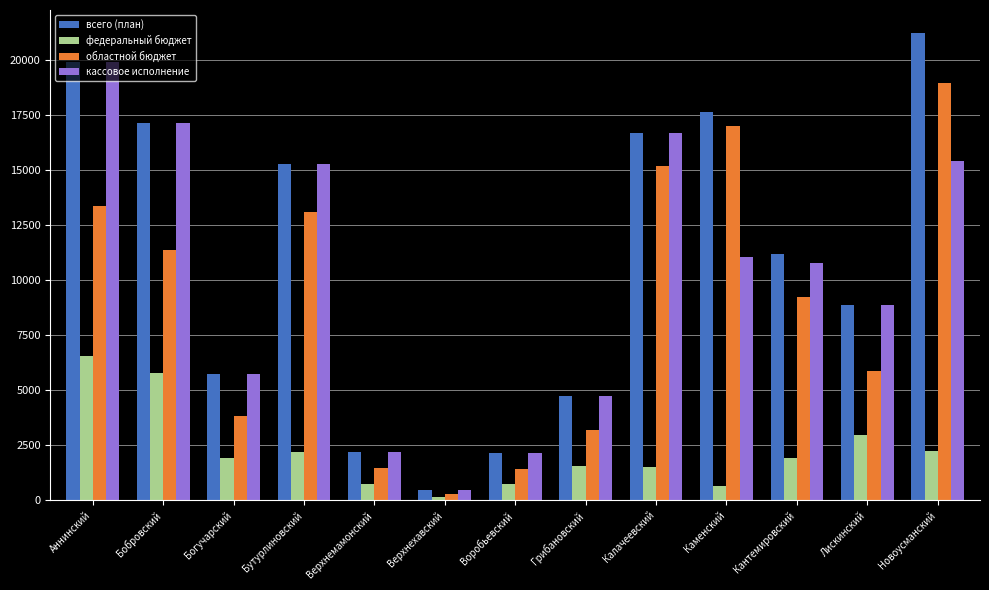

Where does the федеральный бюджет series first go above 1912?

Аннинский